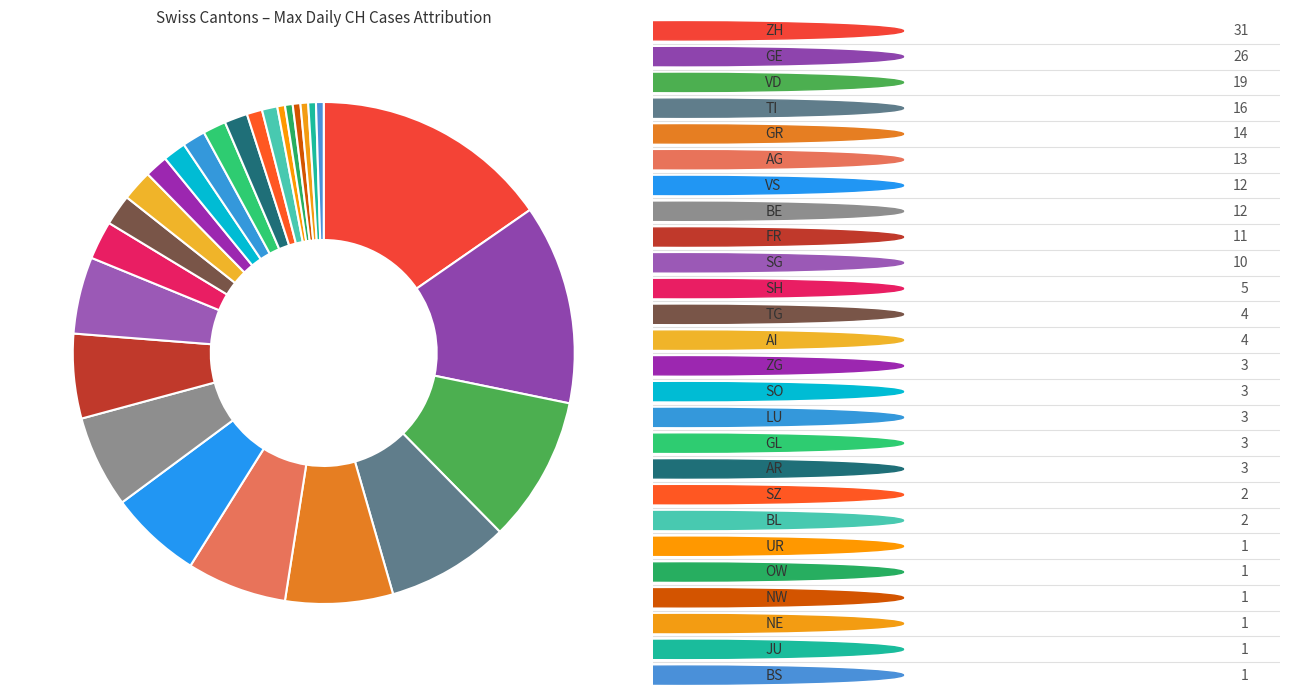

How many slices are in this pie chart?

26